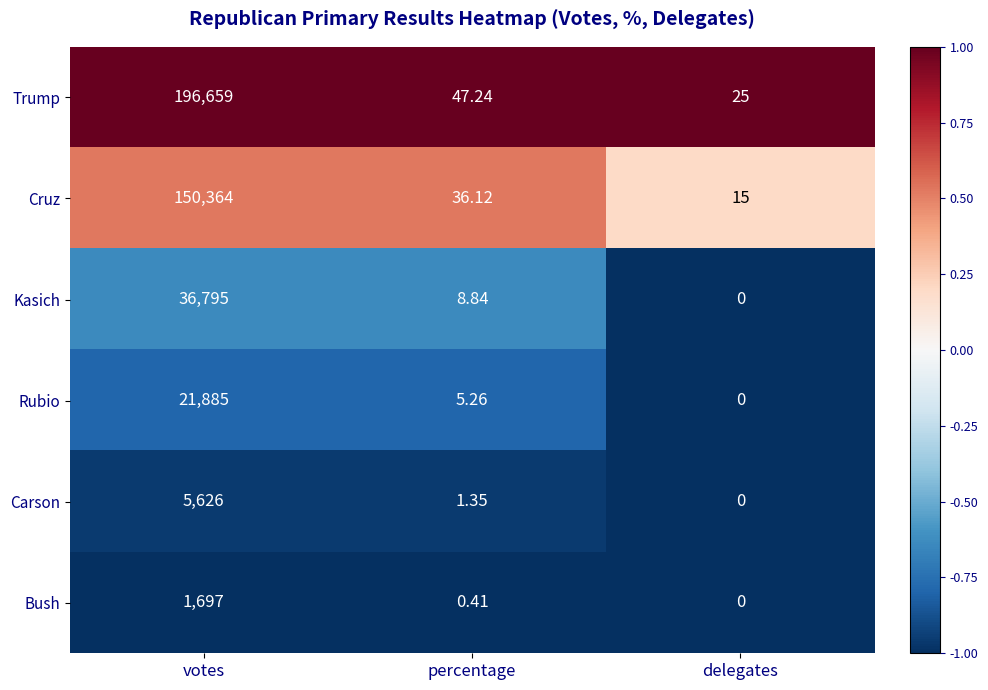

Which category has the lowest value in the Trump series?

delegates